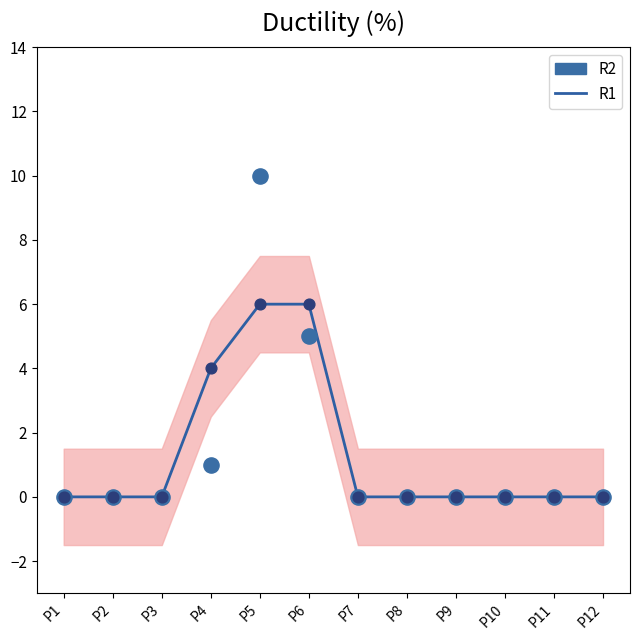

What are all the series names shown in the legend?

R1, R2